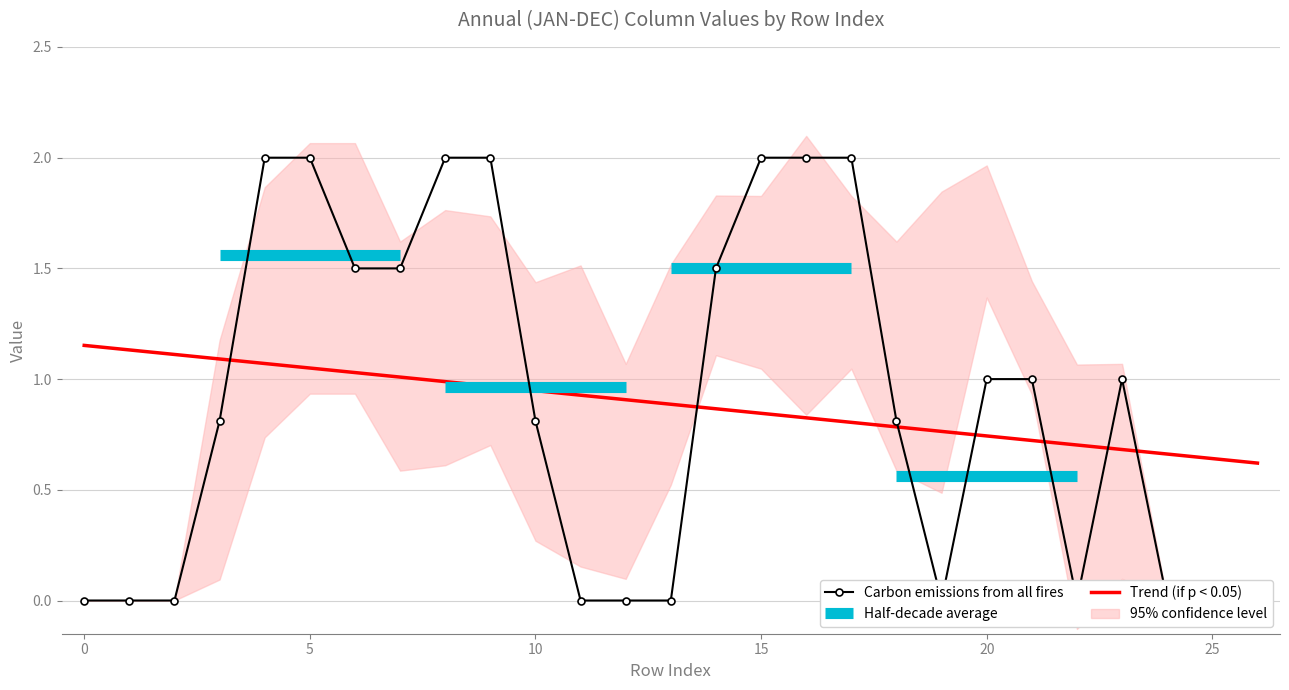

The value of Trend (if p < 0.05) at 20 is 1.2. True or false?

False